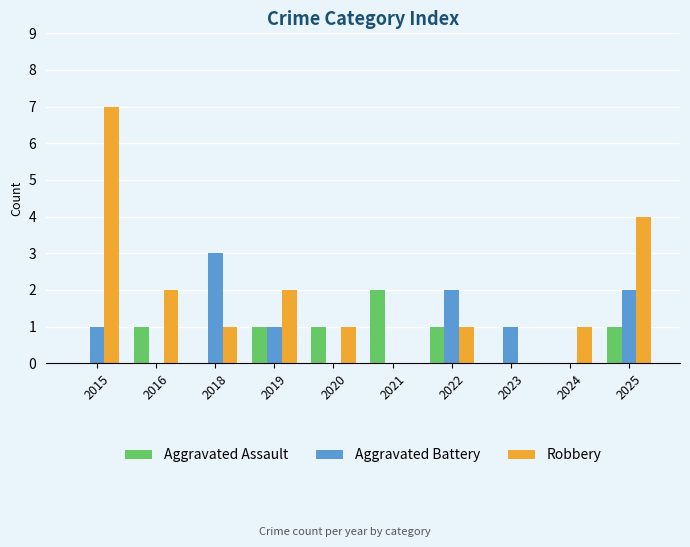

True or false: Aggravated Battery has a value of 0 at 2016.

True